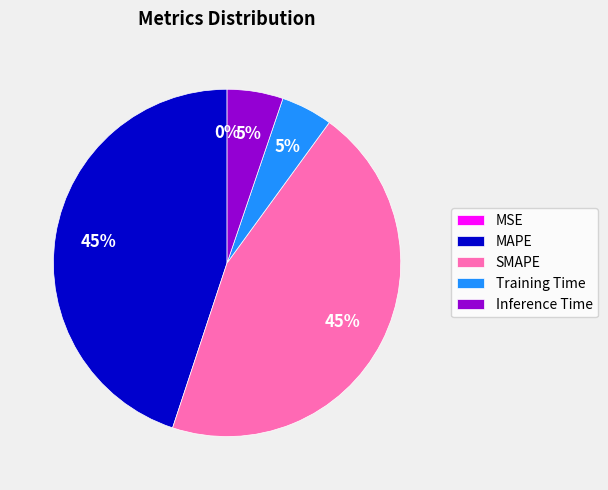

To the nearest percent, what is the difference between the Training Time and SMAPE slice percentages?

40%